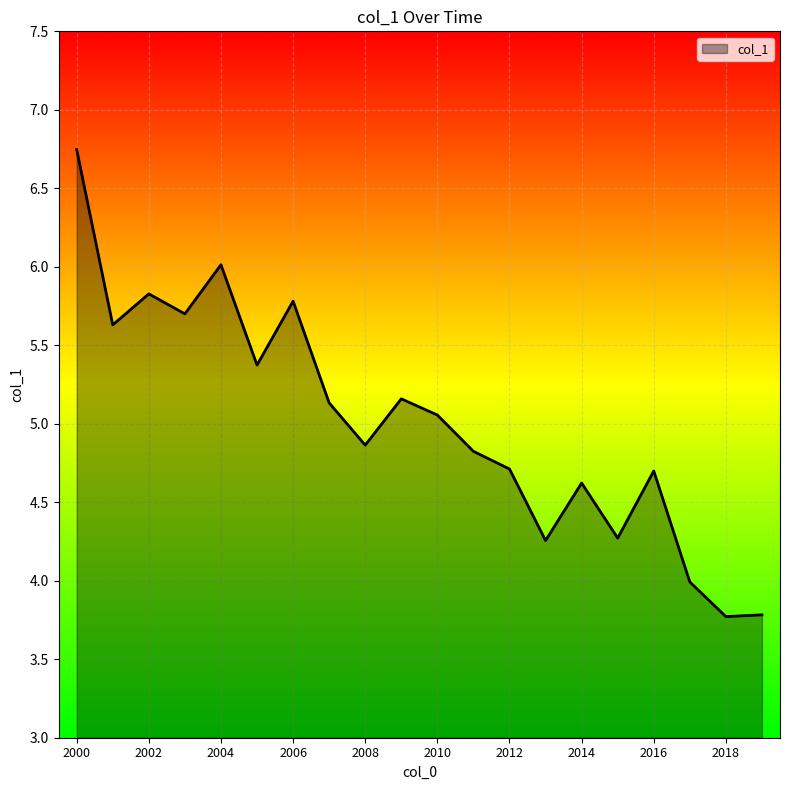

What is the smallest value displayed?

3.8